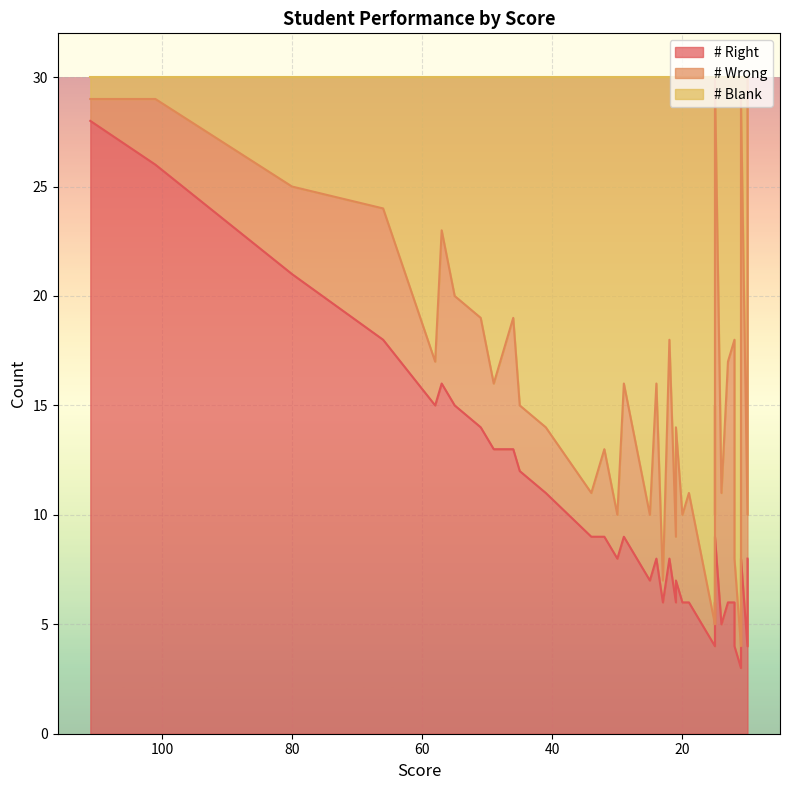

True or false: # Blank and # Right intersect in this chart.

False